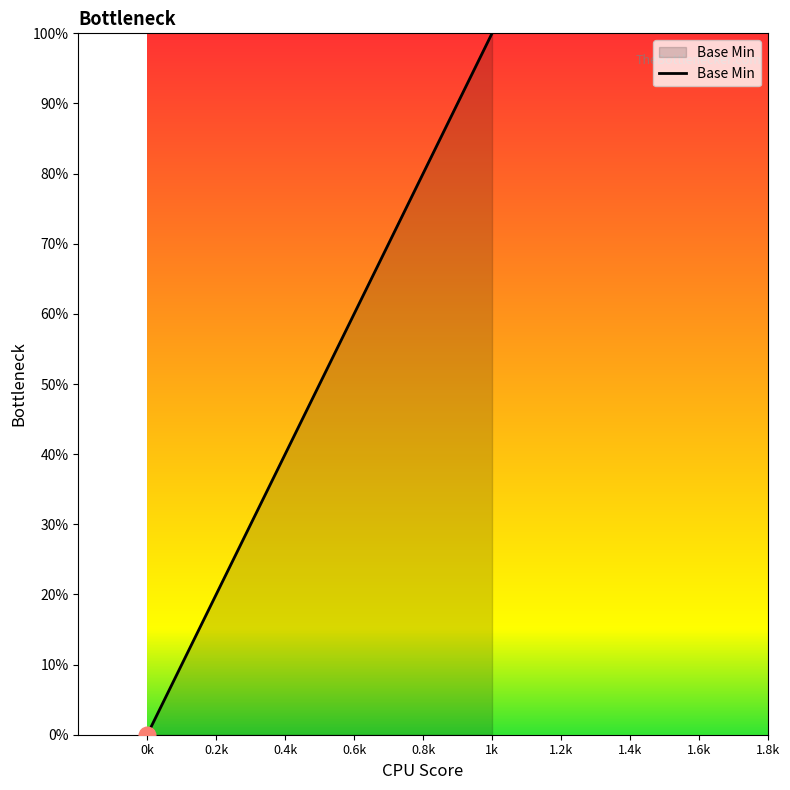

True or false: the data has more than 2 interior local peaks.

False